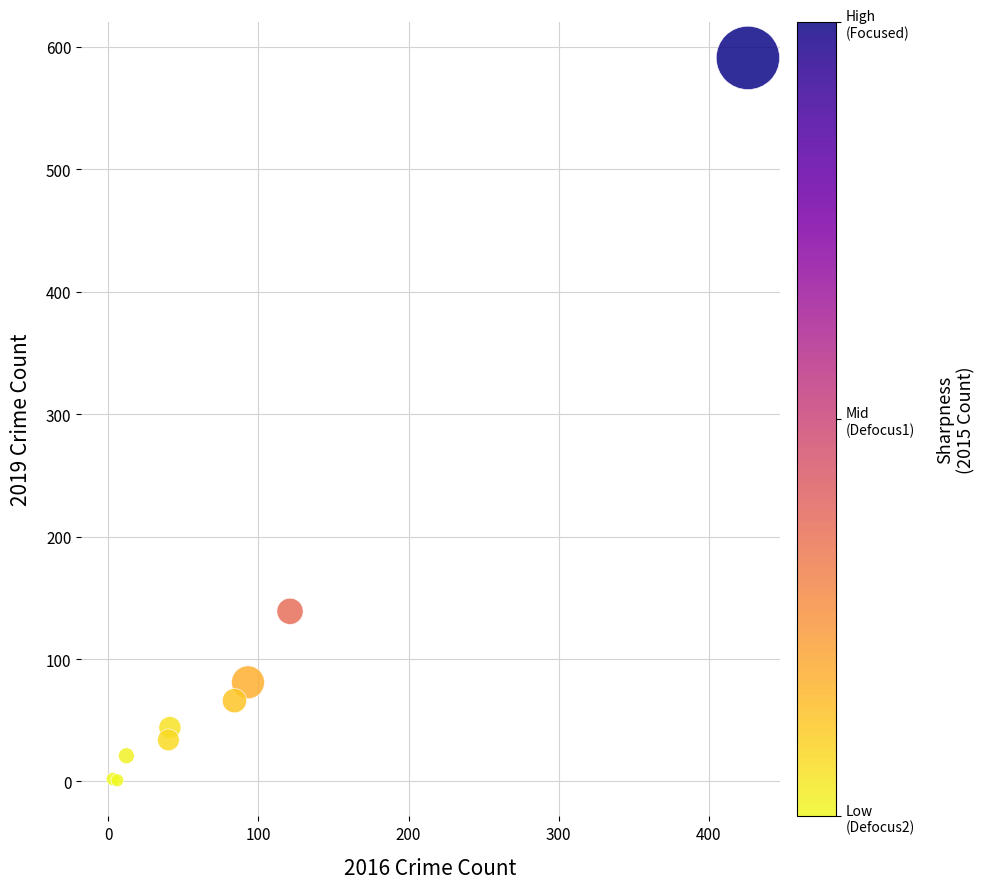

What Y value in the scatter plot is closest to 296?

139